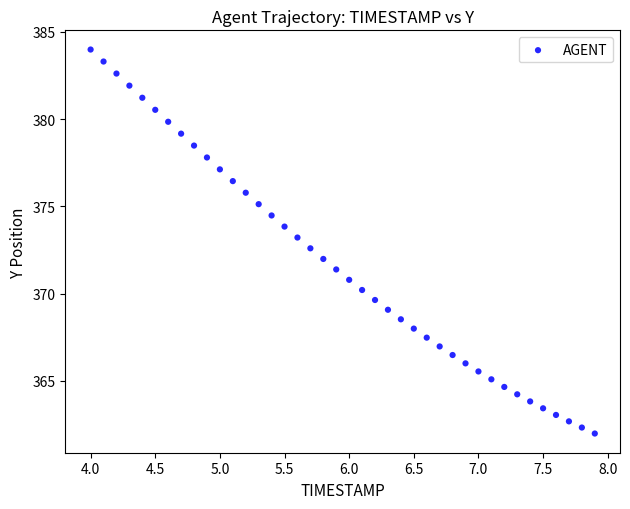

What is the range of Y values (max minus min)?

22.0